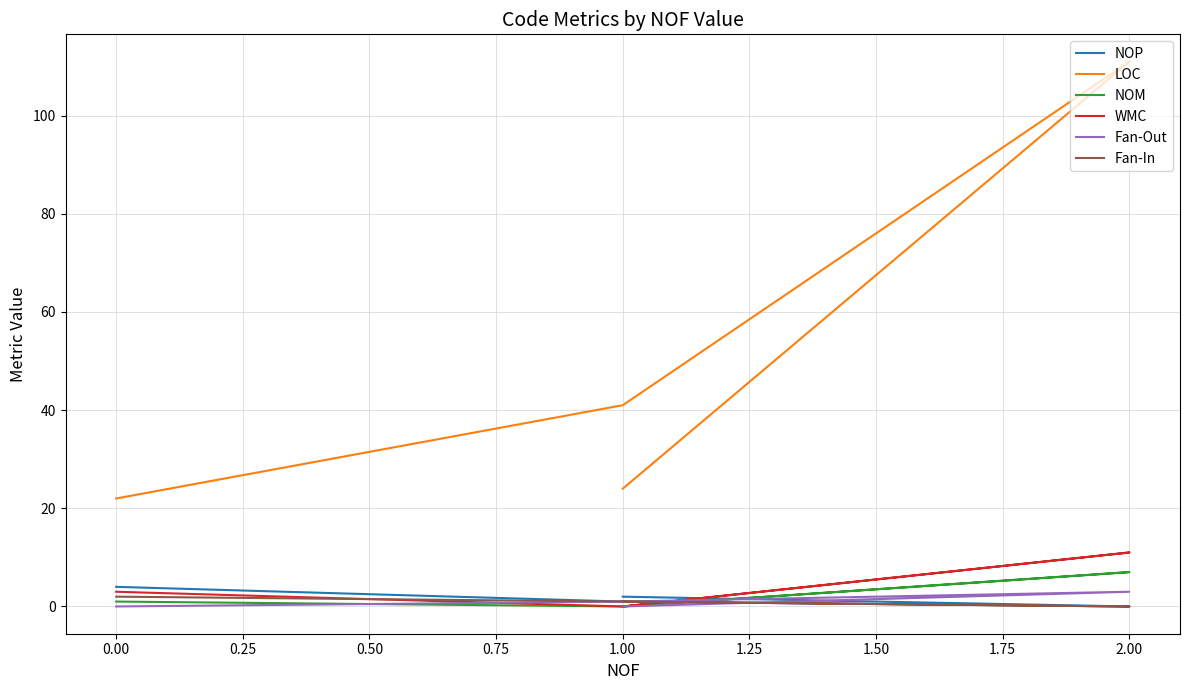

What value does the LOC series have at 0.00, to the nearest 5?

20